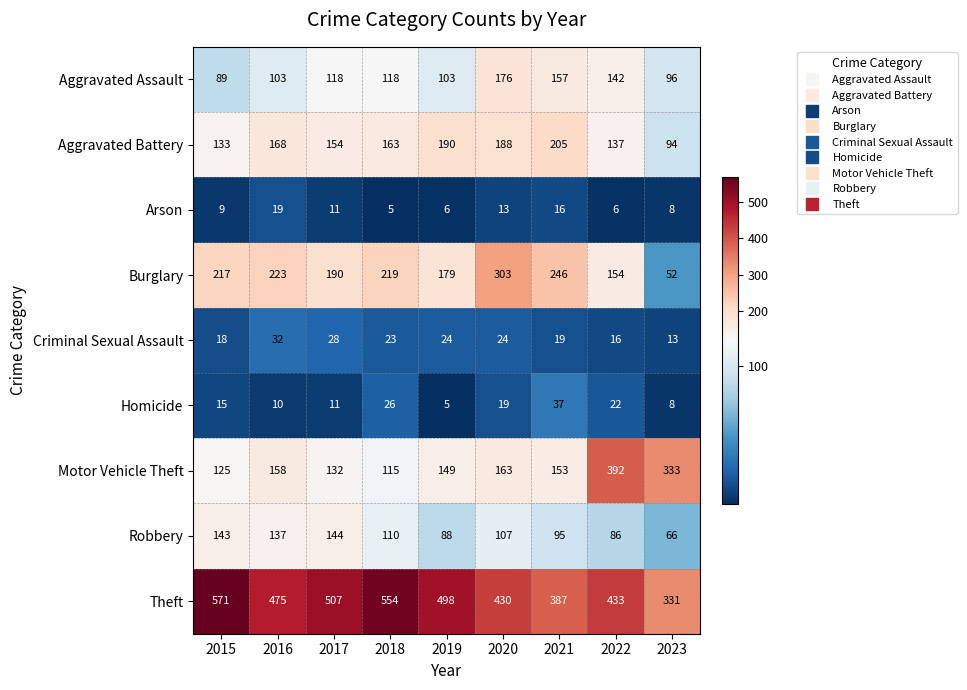

What is the smallest value displayed?

5